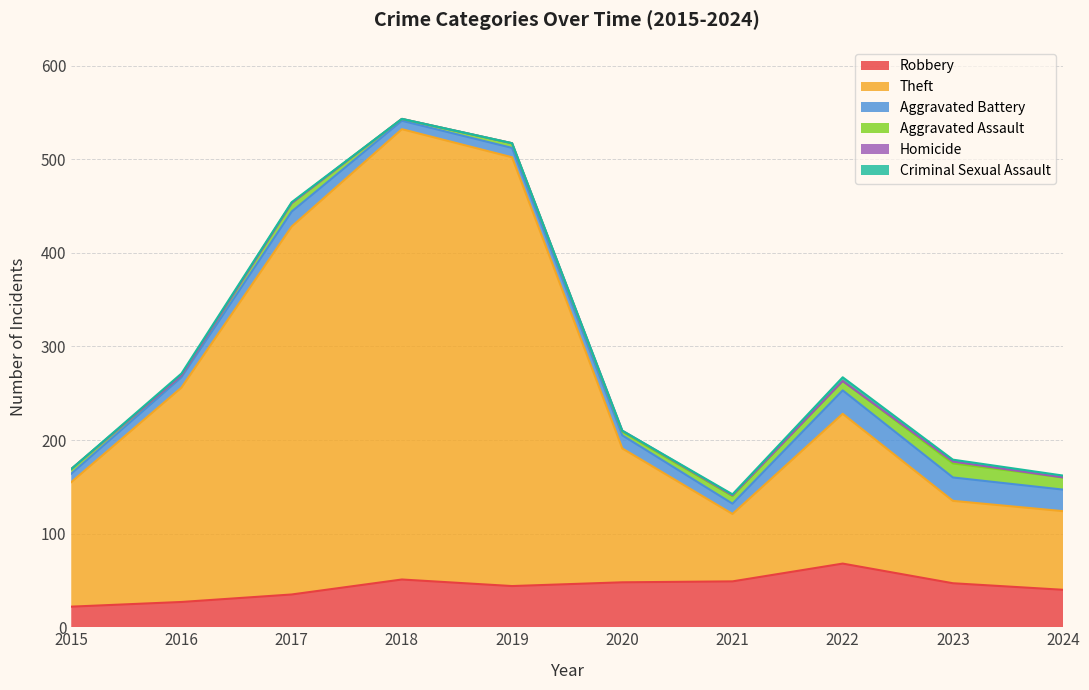

Reading left to right, transcribe all the data shown in this chart.

Robbery: 2015=22	2016=27	2017=35	2018=51	2019=44	2020=48	2021=49	2022=68	2023=47	2024=40
Theft: 2015=133	2016=229	2017=393	2018=481	2019=458	2020=143	2021=72	2022=160	2023=88	2024=84
Aggravated Battery: 2015=9	2016=11	2017=16	2018=9	2019=10	2020=14	2021=11	2022=25	2023=25	2024=23
Aggravated Assault: 2015=5	2016=2	2017=9	2018=2	2019=5	2020=4	2021=8	2022=10	2023=15	2024=13
Homicide: 2015=0	2016=0	2017=0	2018=0	2019=0	2020=1	2021=1	2022=0	2023=2	2024=0
Criminal Sexual Assault: 2015=0	2016=2	2017=1	2018=0	2019=0	2020=0	2021=1	2022=4	2023=2	2024=2